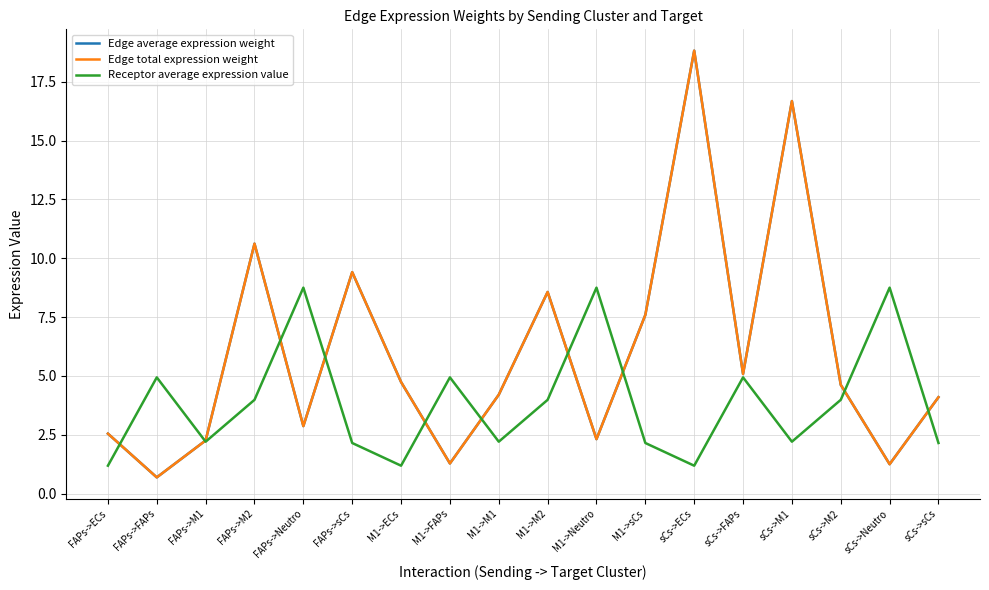

Where is the first local minimum for Edge total expression weight?

FAPs->FAPs